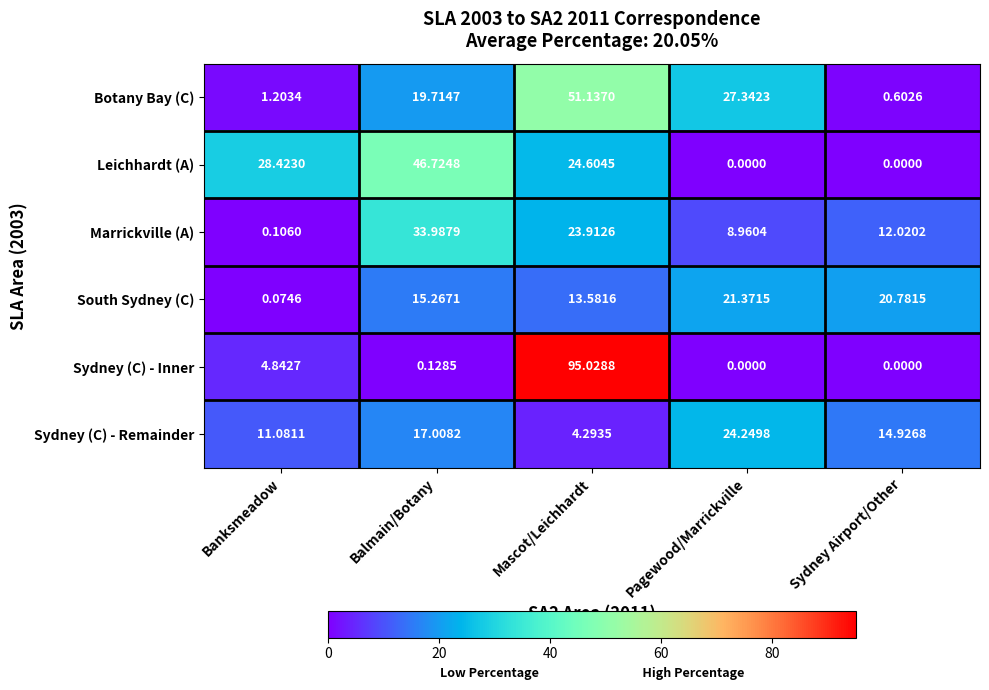

Between Banksmeadow and Pagewood/Marrickville, which series saw the biggest shift?

Leichhardt (A)